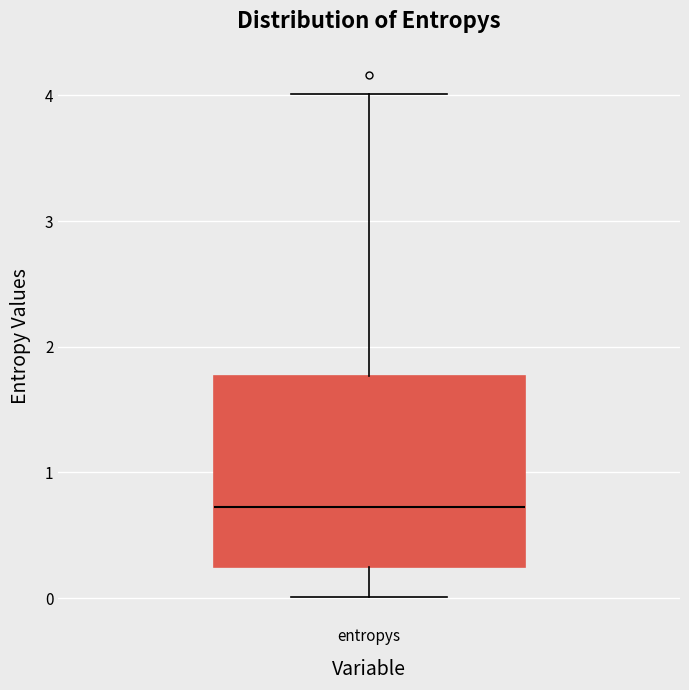

Where is the upper edge of the box for entropys on the y-axis? The values are not printed on the chart, so give them approximately, as read against the axis.

1.8